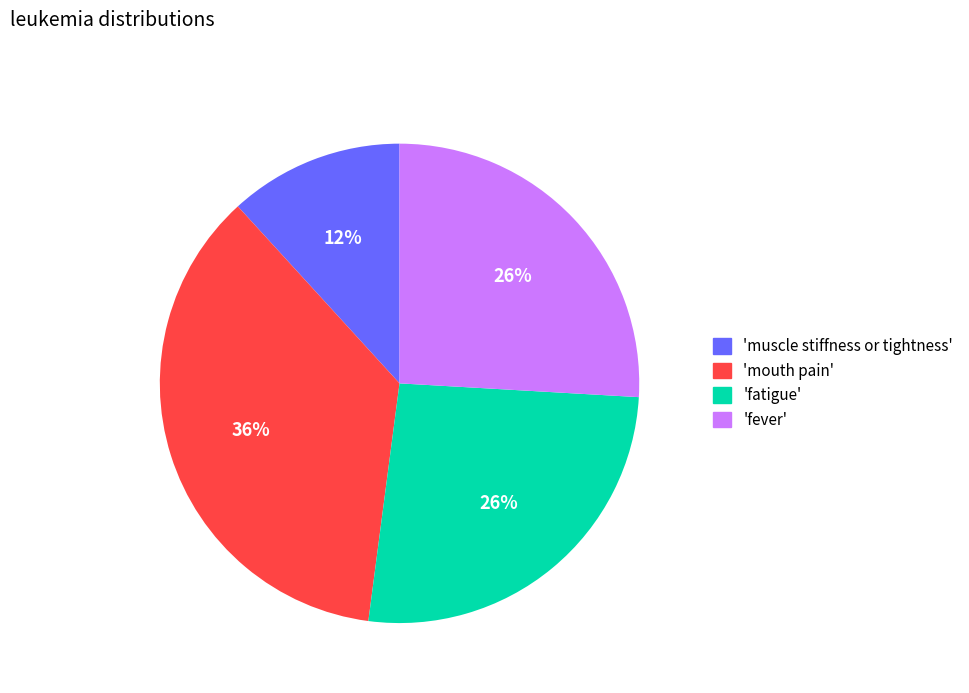

To the nearest percent, what is the difference between the largest and smallest slice percentages?

24%